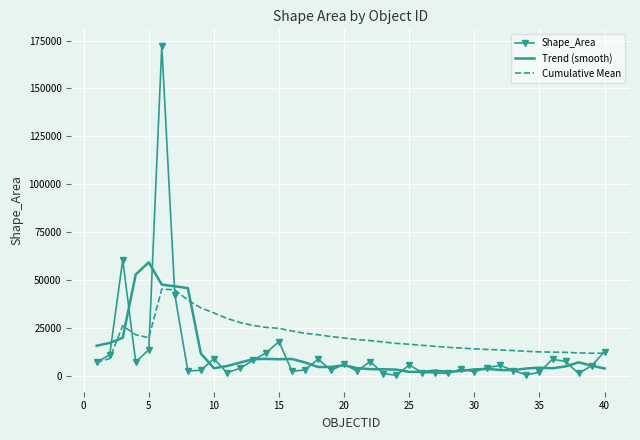

What is the lowest value of the Cumulative Mean series?

6996.5